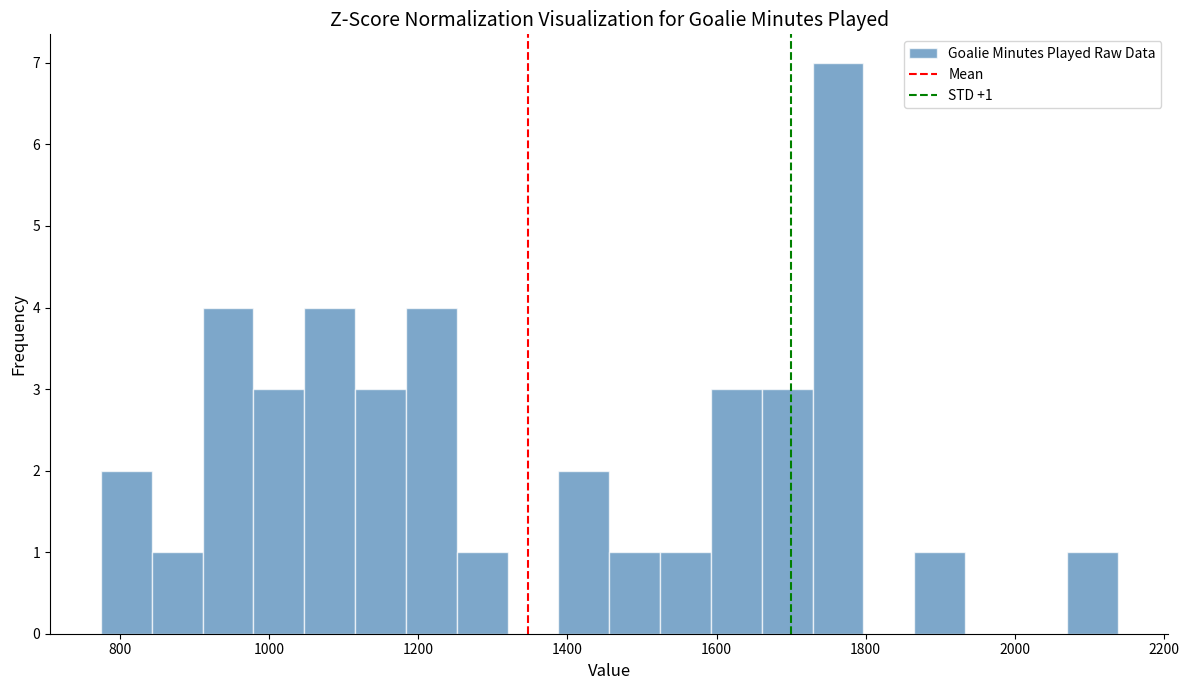

Read against the x-axis, roughly where is the centre of the tallest bar?

1760